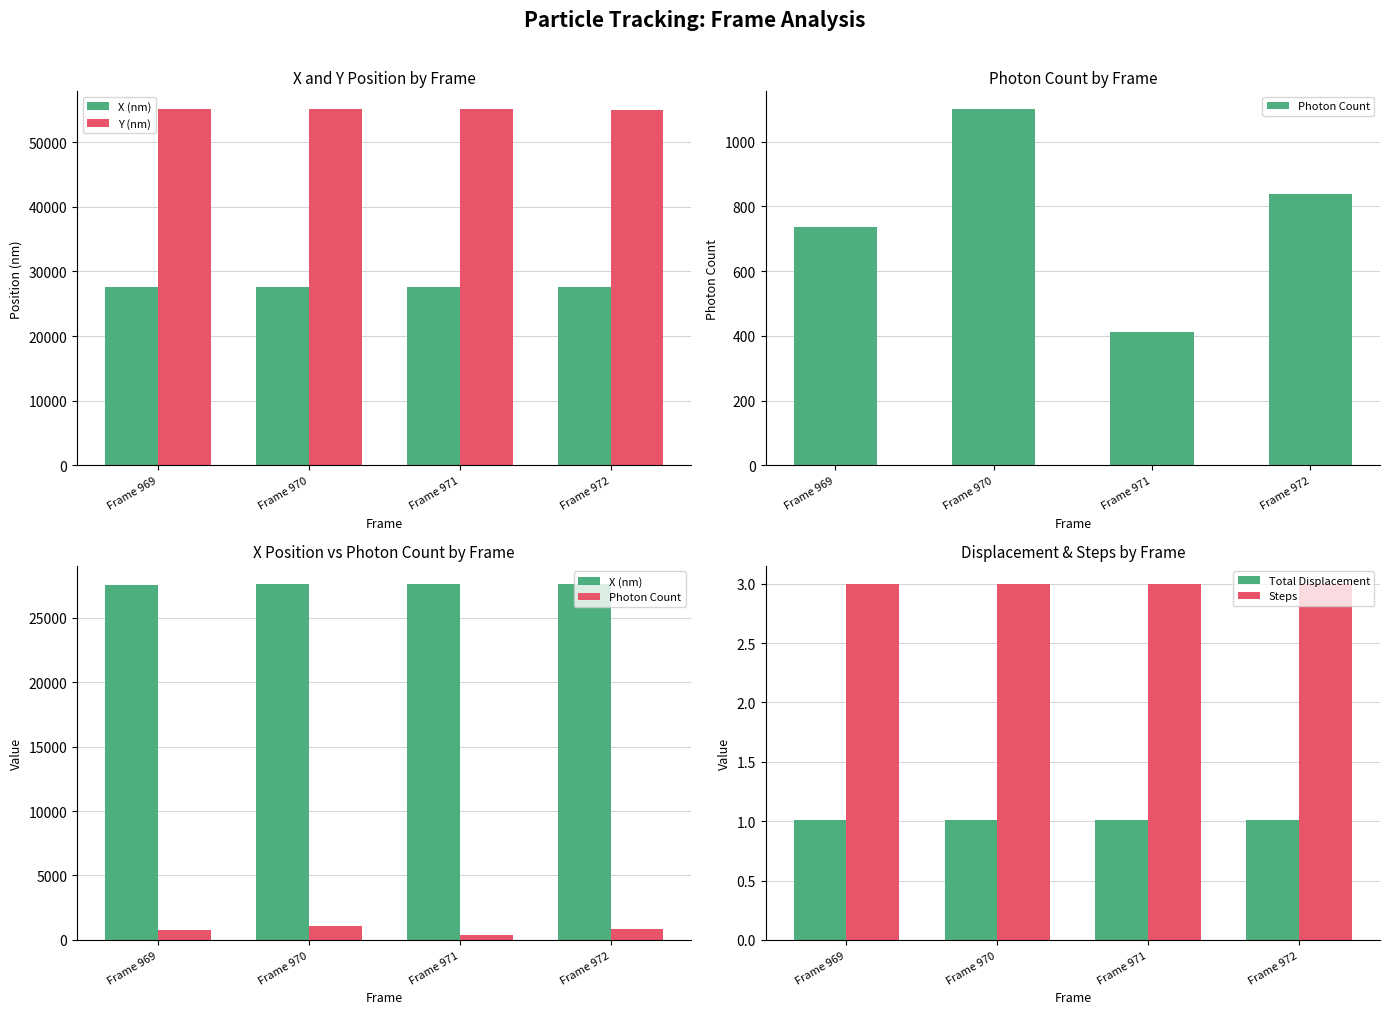

What is the value of the Y (nm) bar at the 3rd from the left?

55067.9